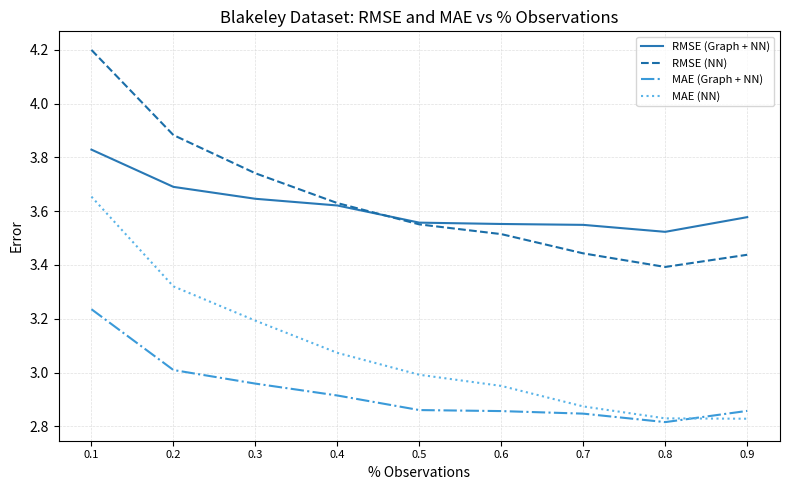

Is the value of RMSE (Graph + NN) at 0.4 greater than the value of RMSE (NN) at 0.9?

Yes